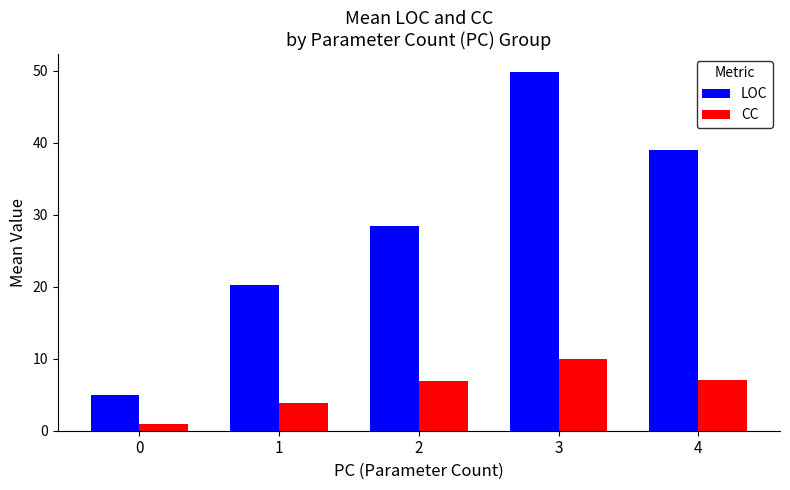

Is the value of LOC at 2 greater than the value of CC at 3?

Yes